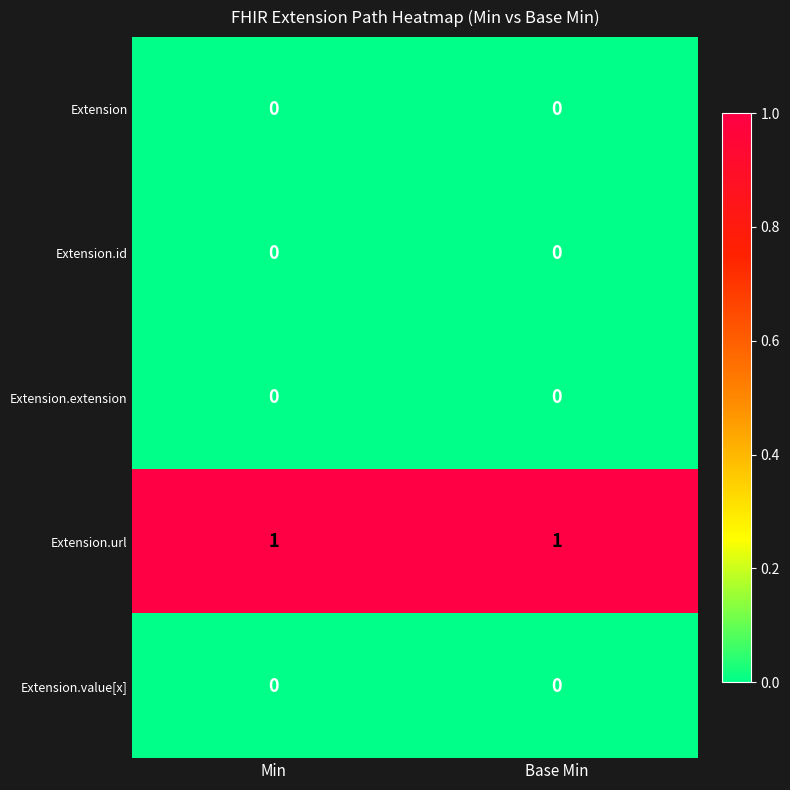

Reading right to left, transcribe all the data shown in this chart.

Extension: 0	0
Extension.id: 0	0
Extension.extension: 0	0
Extension.url: 1	1
Extension.value[x]: 0	0